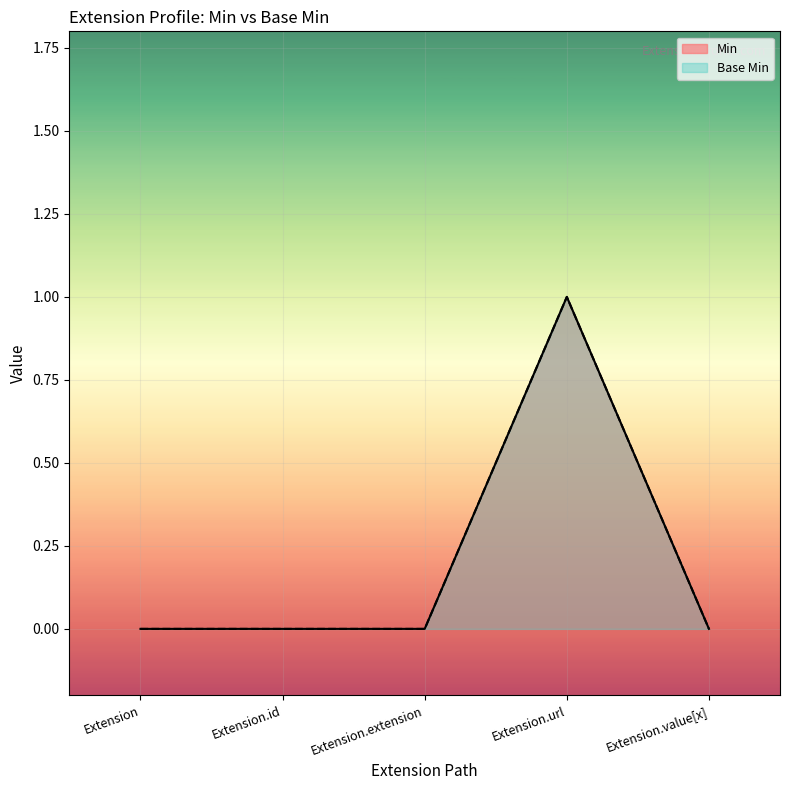

At which label is Base Min closest to 0?

Extension